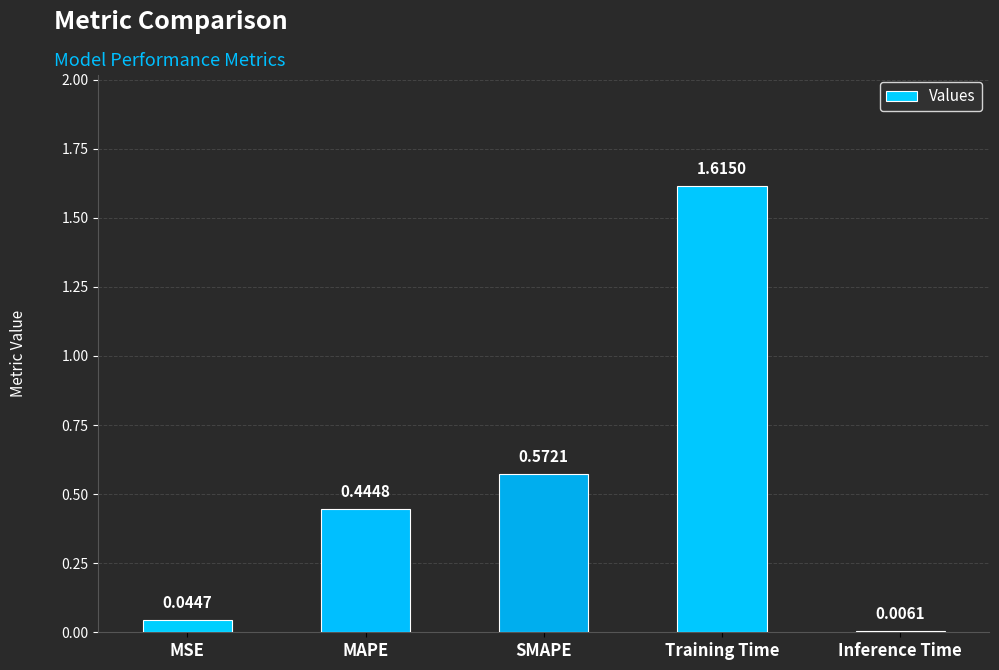

What is the difference between the values at SMAPE and MSE?

0.5